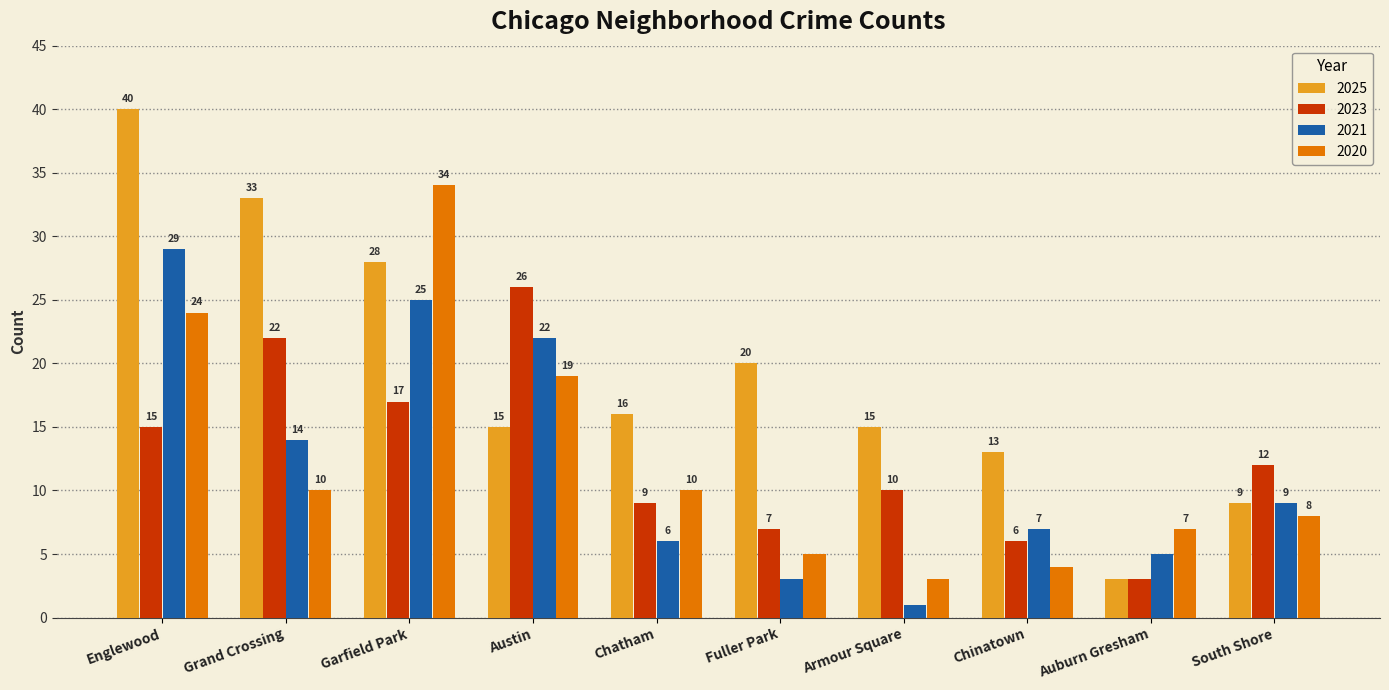

What position from the left is Englewood?

1